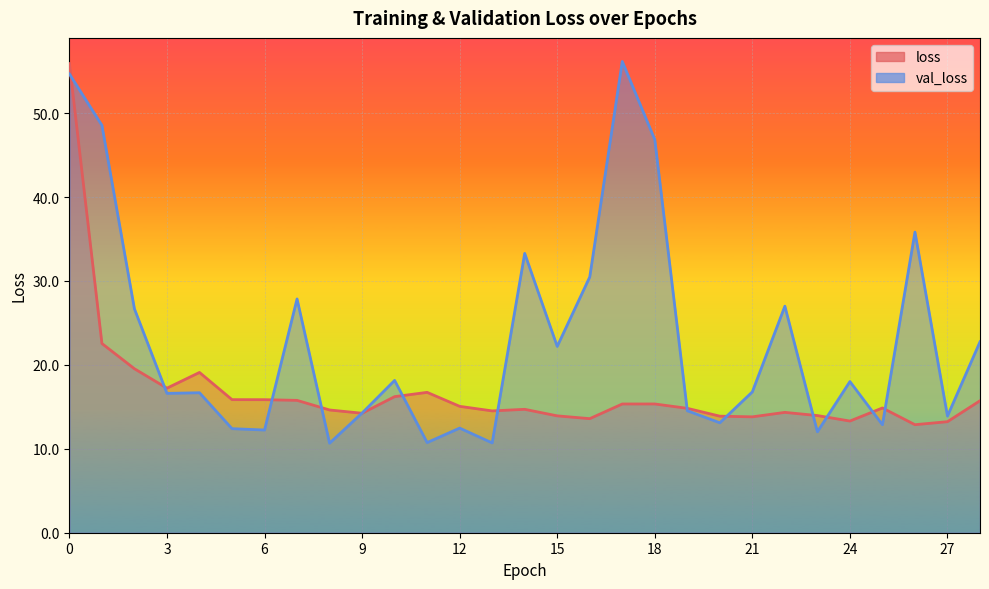

Between which two adjacent categories do val_loss and loss first intersect?

0 and 1